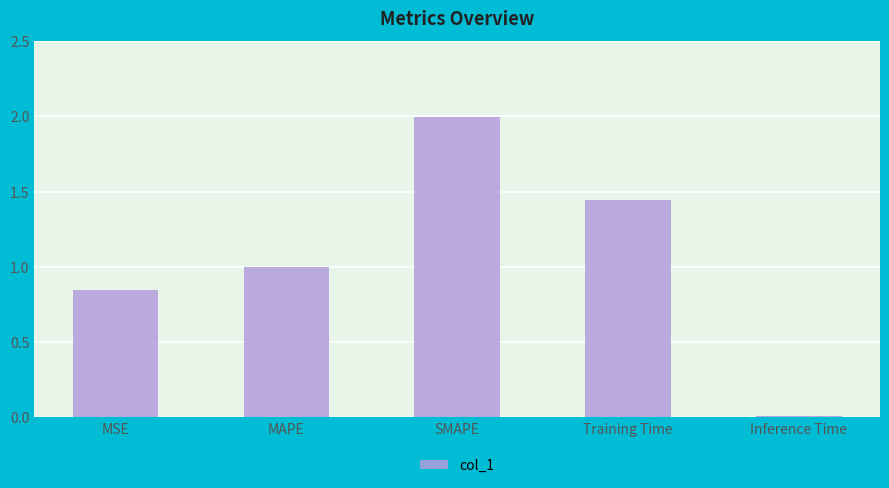

At which category does the chart reach its peak across all series?

SMAPE